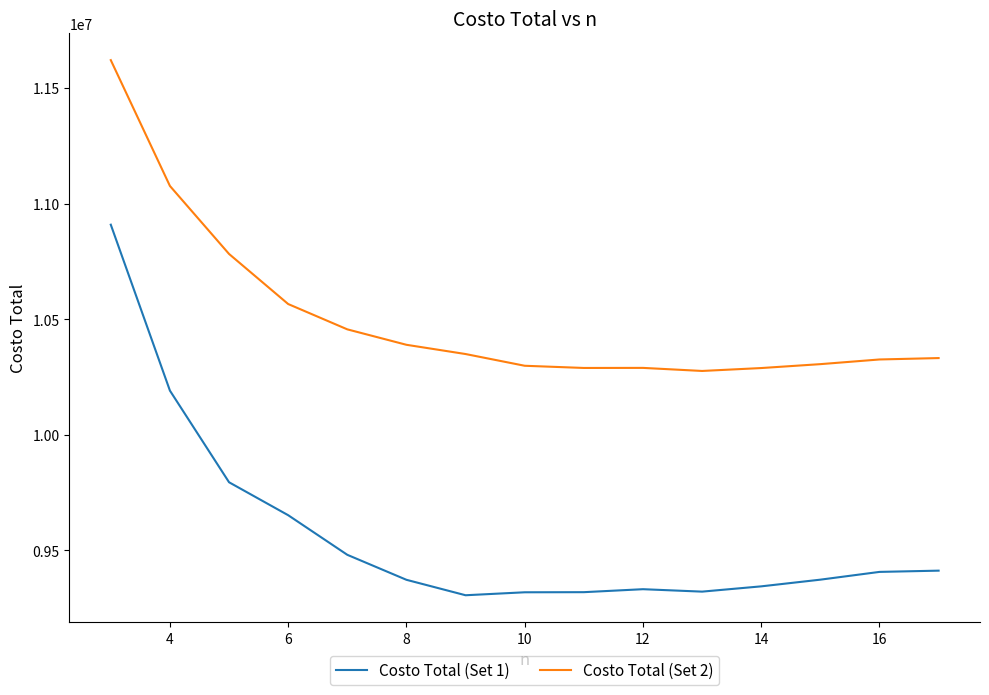

What is the minimum value for Costo Total (Set 1)?

9304659.1